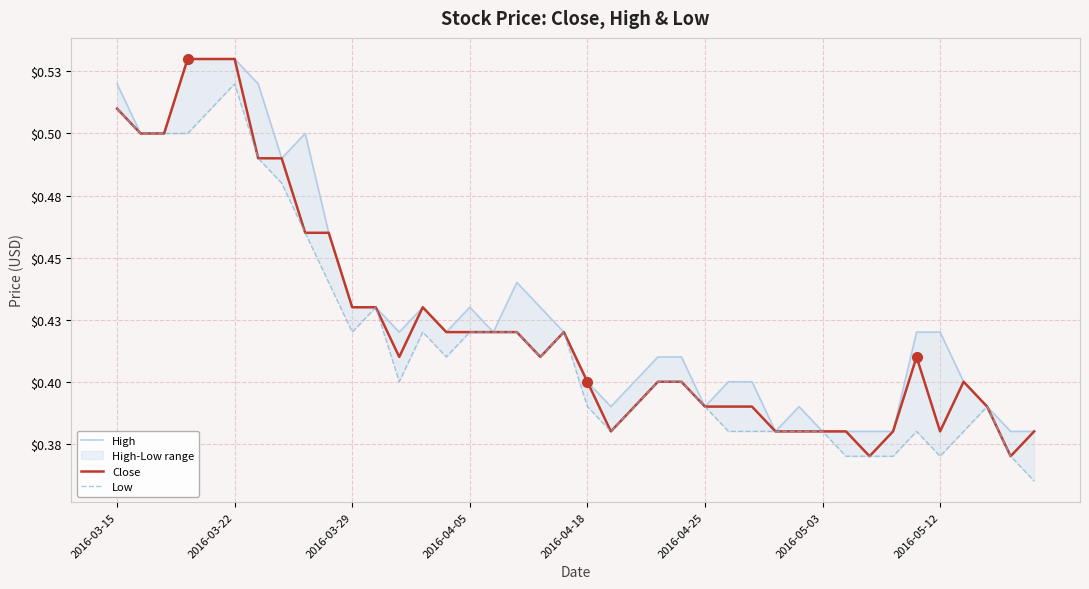

Which series has the largest range (max minus min)?

Close